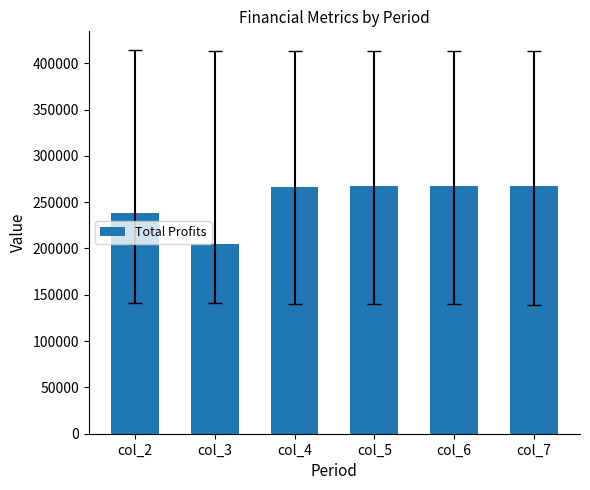

What is the maximum value shown in the chart?

267970.5